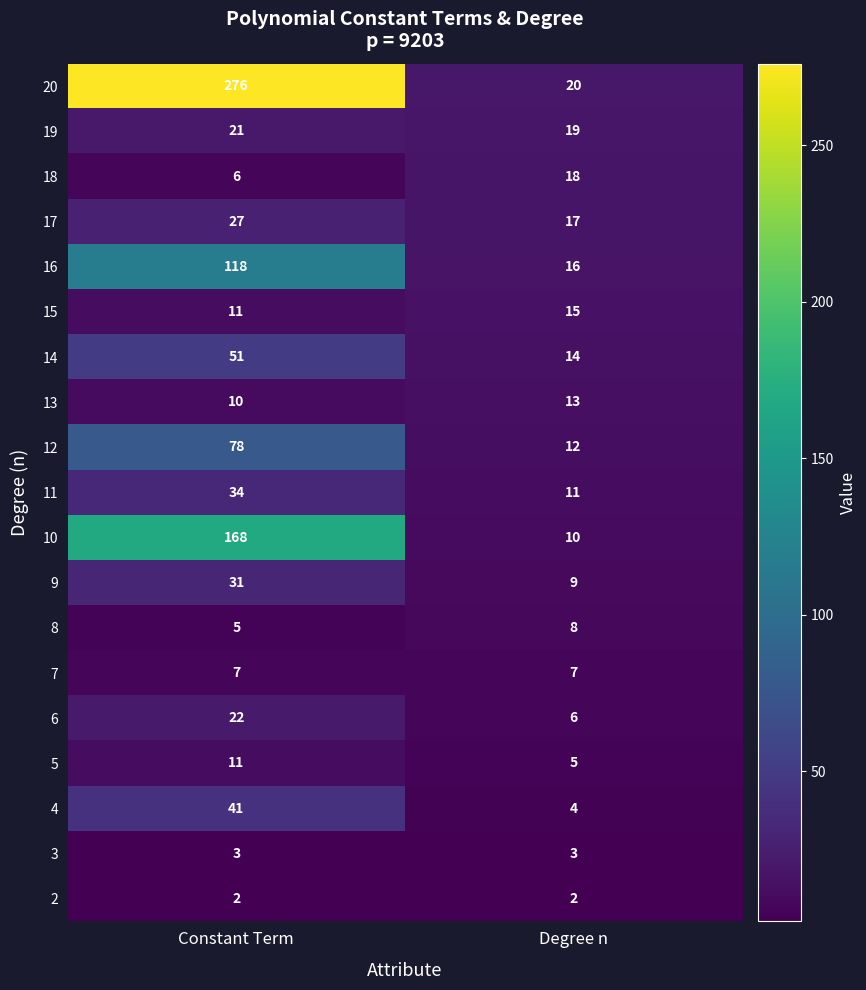

True or false: 19 has a value of 19 at Degree n.

True